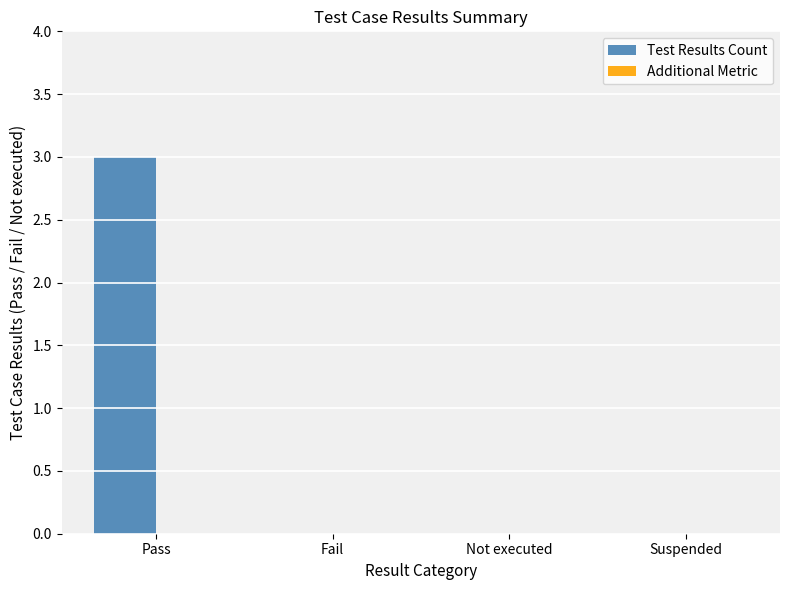

Which category has the highest value across all series?

Pass